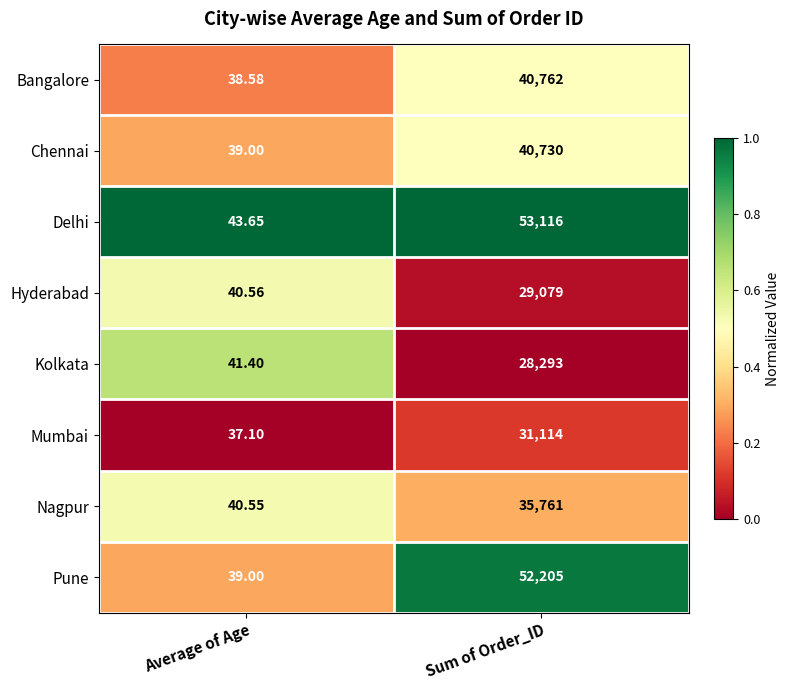

Which series has the largest total across all categories?

Delhi